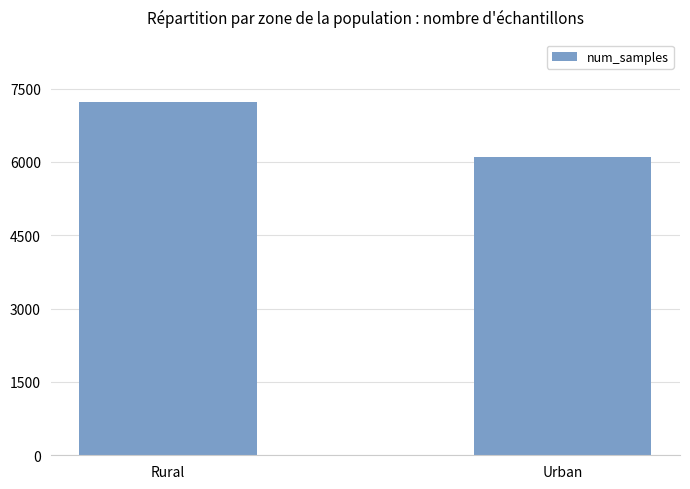

Count the values in the range 6102 to 7220.

2